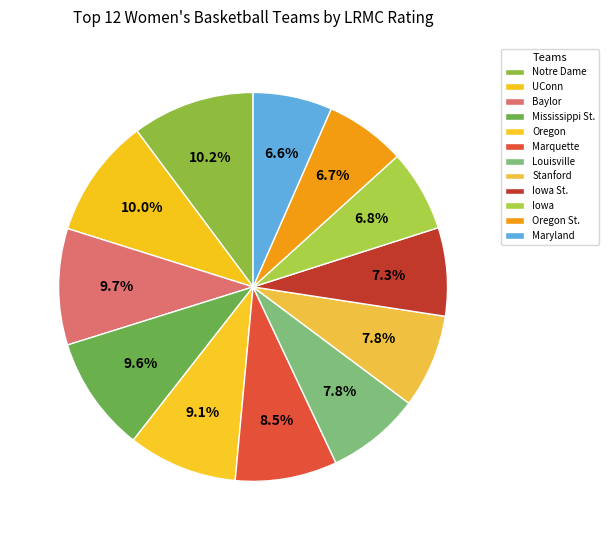

To the nearest percent, what is the difference between the largest and smallest slice percentages?

4%